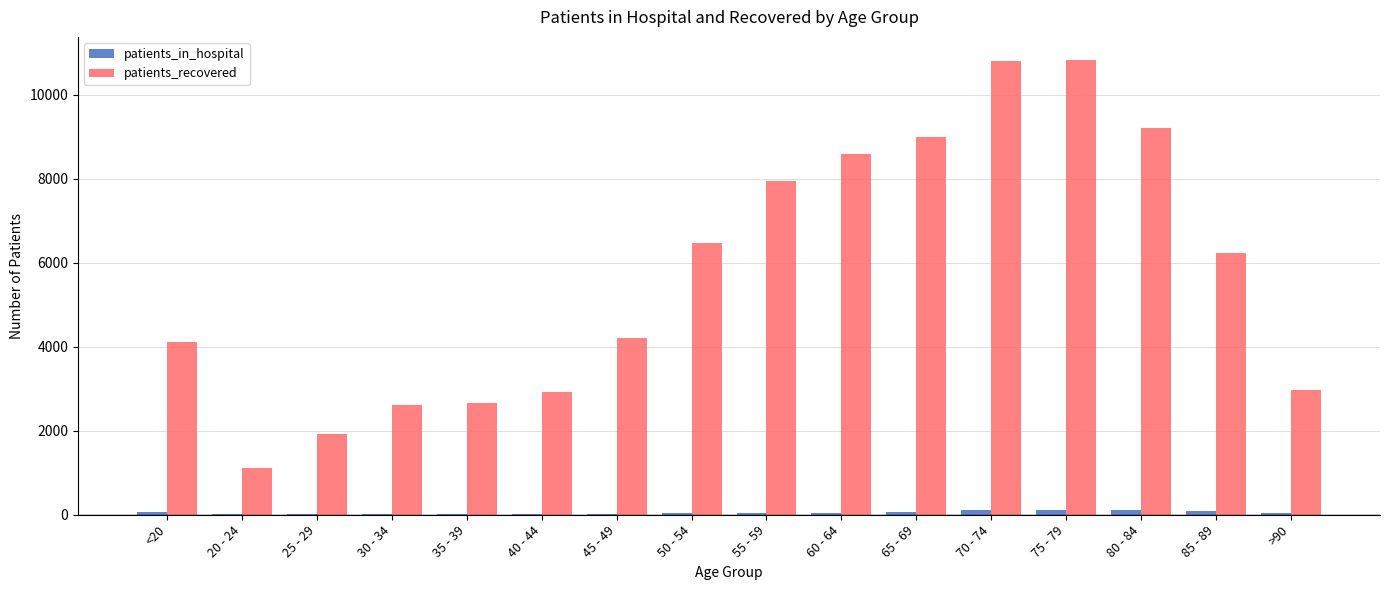

Where does the patients_in_hospital series first go above 43?

<20